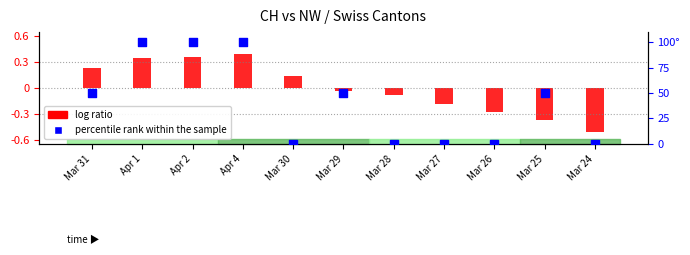

Which series reaches the minimum Y coordinate?

log ratio